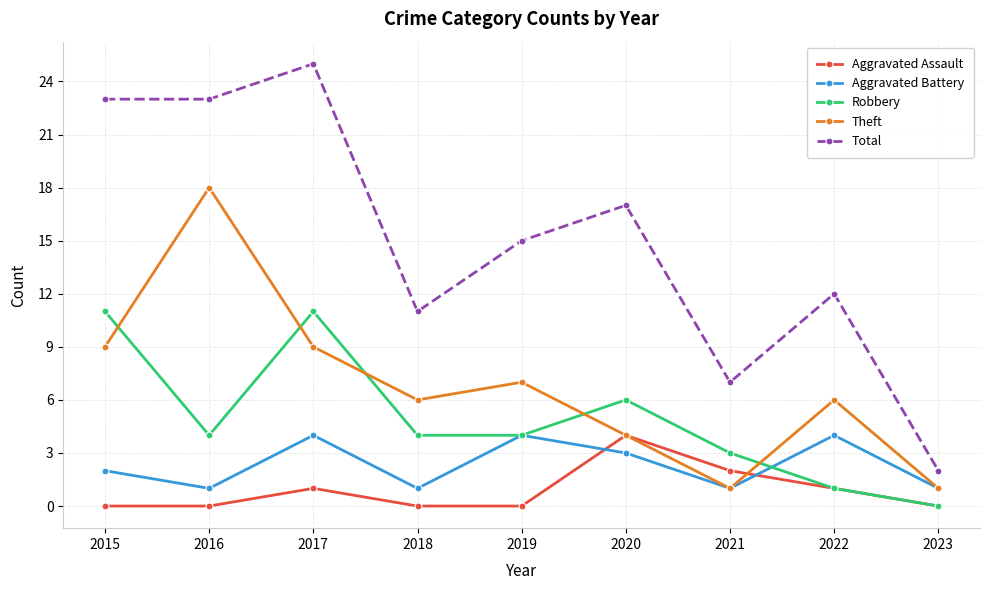

Which series changed the most between 2017 and 2019?

Total